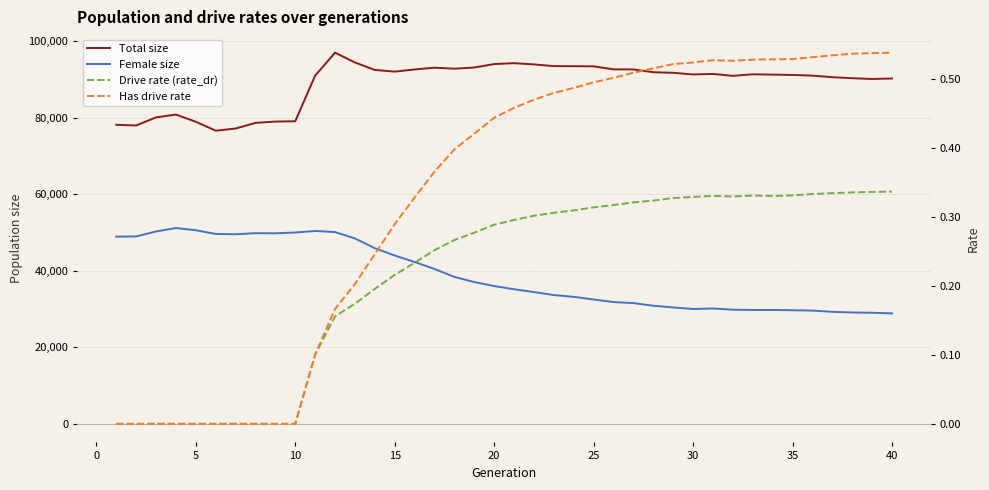

How many series are shown in this chart?

4